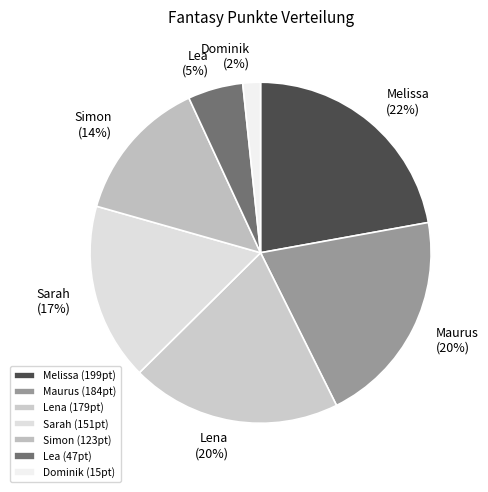

How many segments does this pie chart have?

7